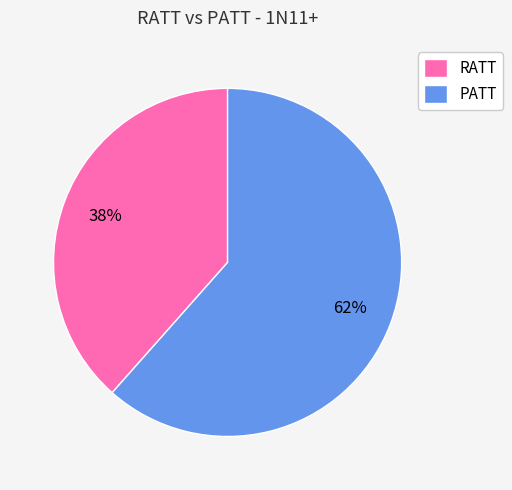

Which slice represents more than half of the pie?

PATT